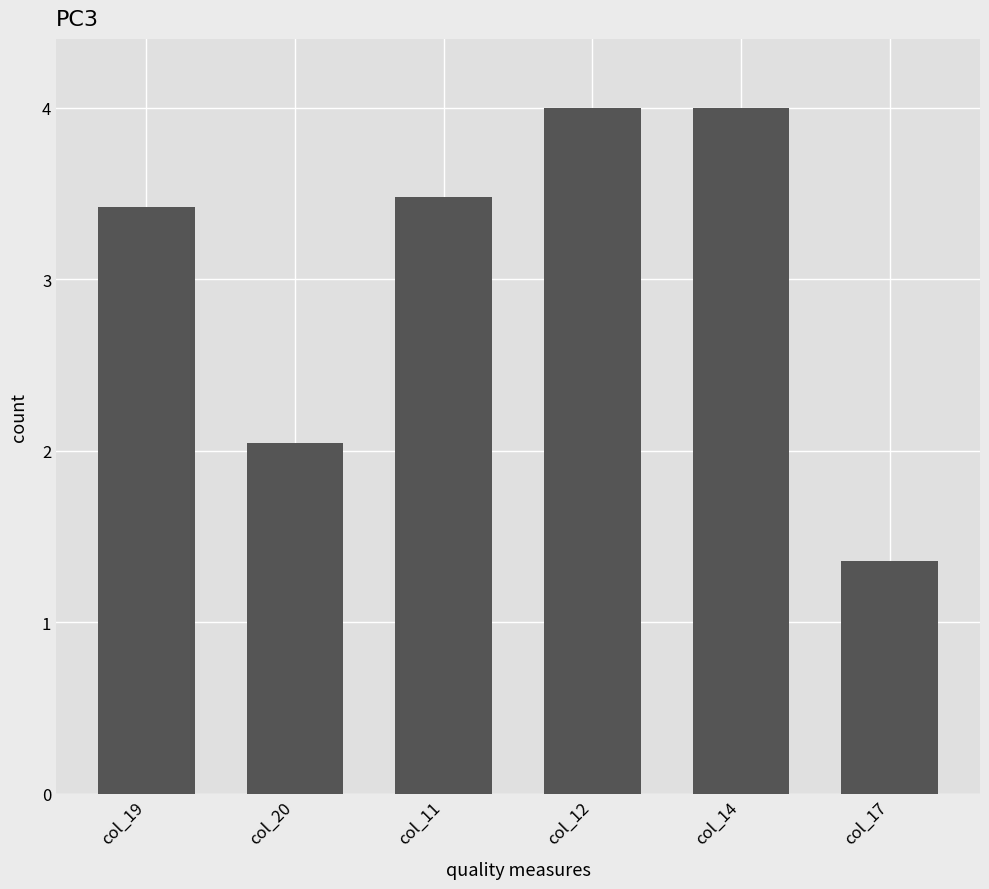

Approximately how many times larger is the value at col_14 compared to col_19?

1.2